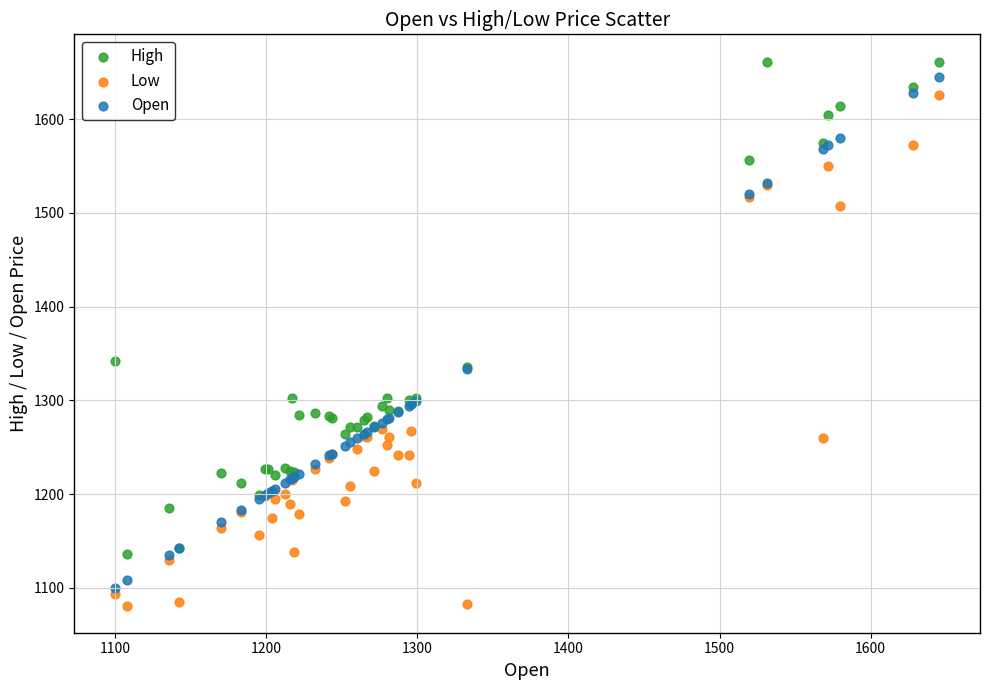

What is the X range (max minus min) for the scatter plot?

545.0